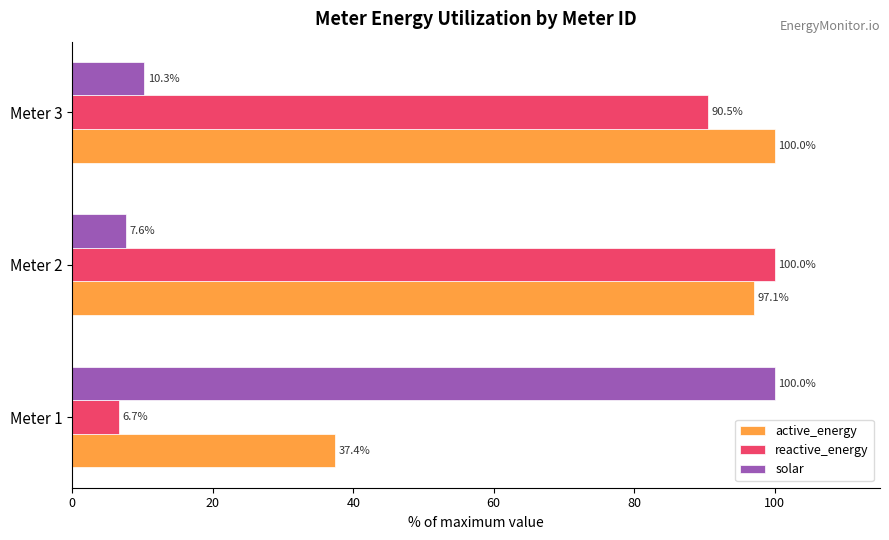

What is the highest value of the active_energy series?

100.0